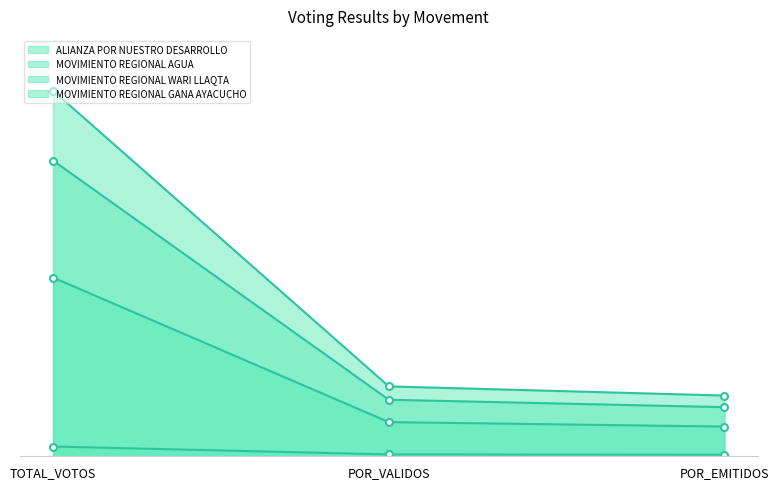

How many data points in MOVIMIENTO REGIONAL WARI LLAQTA are less than 34?

1